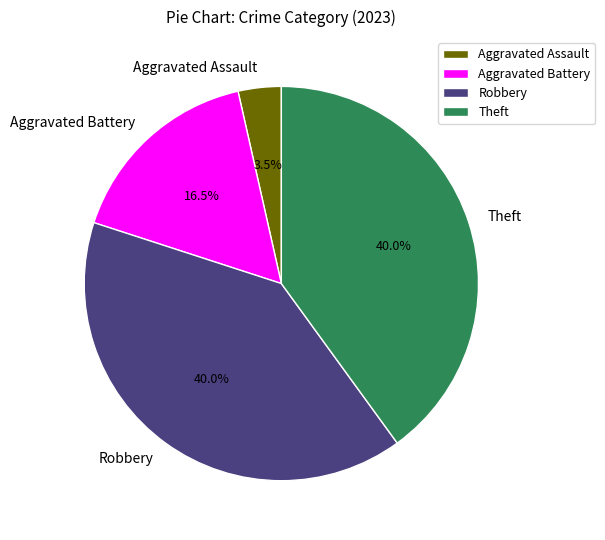

Is the sum of Aggravated Assault and Robbery greater than half?

No